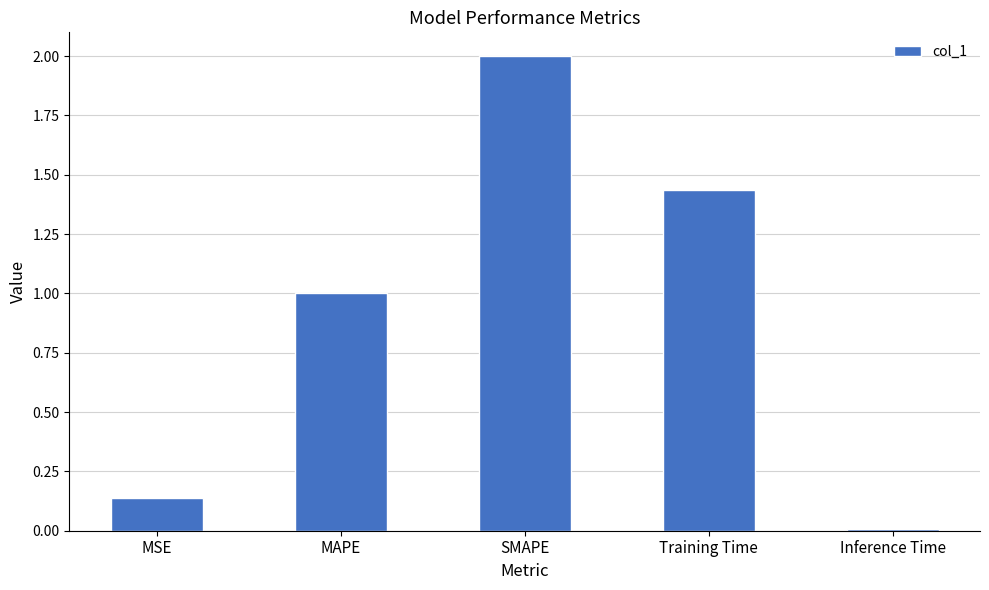

What is the difference between the second highest and second lowest values?

1.3